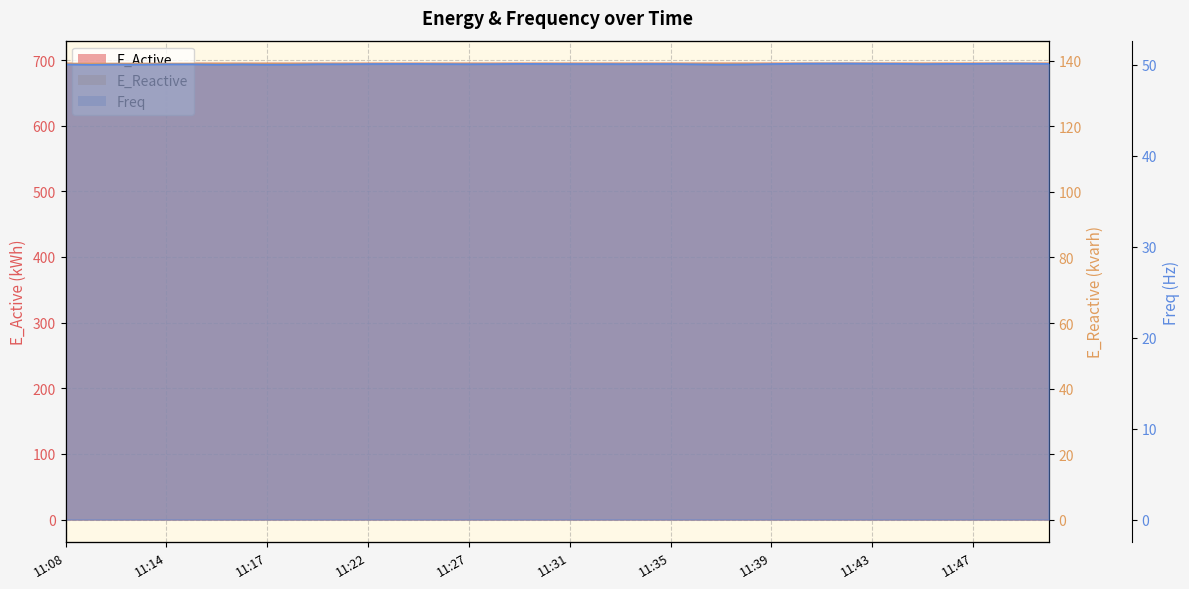

True or false: E_Reactive and E_Active intersect in this chart.

False